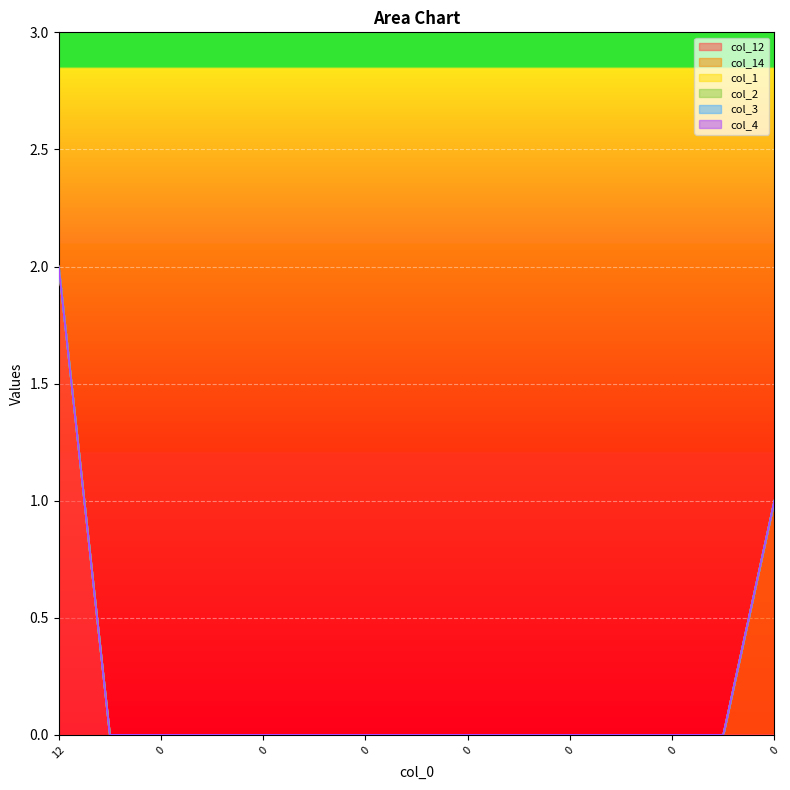

What are all the series names shown in the legend?

col_12, col_14, col_1, col_2, col_3, col_4